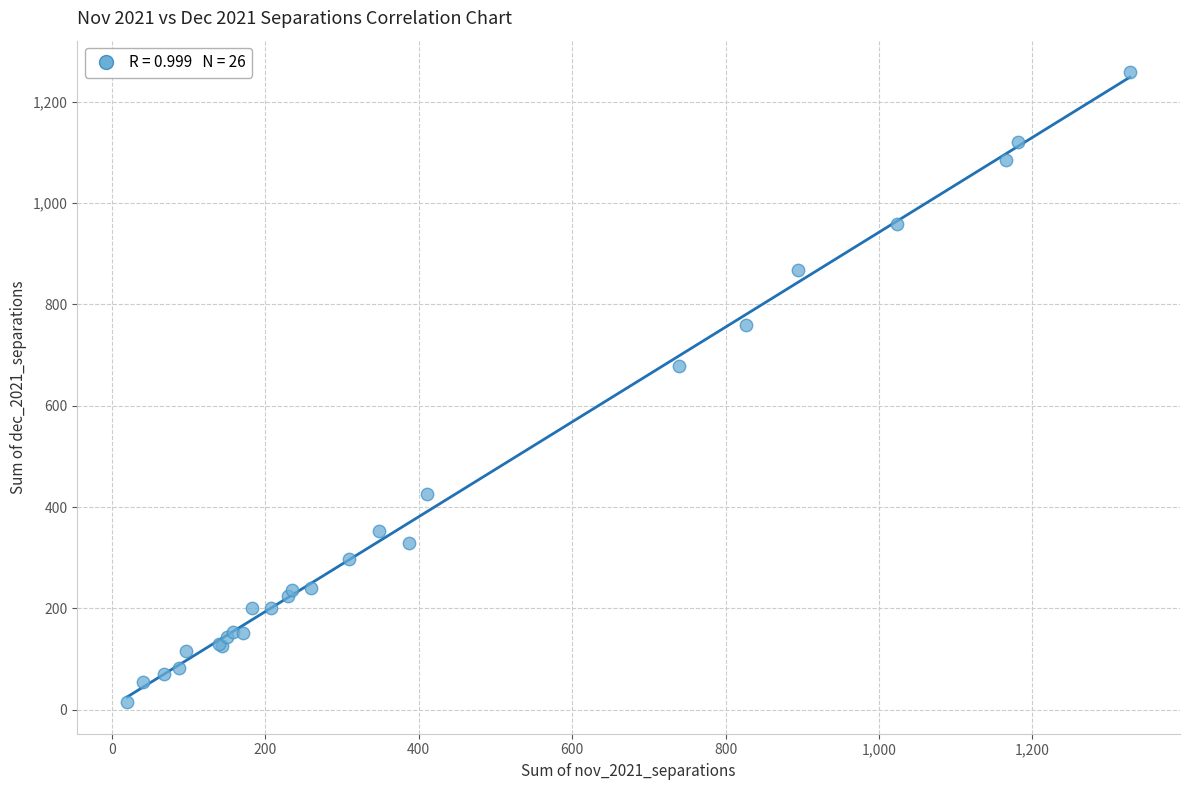

What Y value in the scatter plot is closest to 636?

679